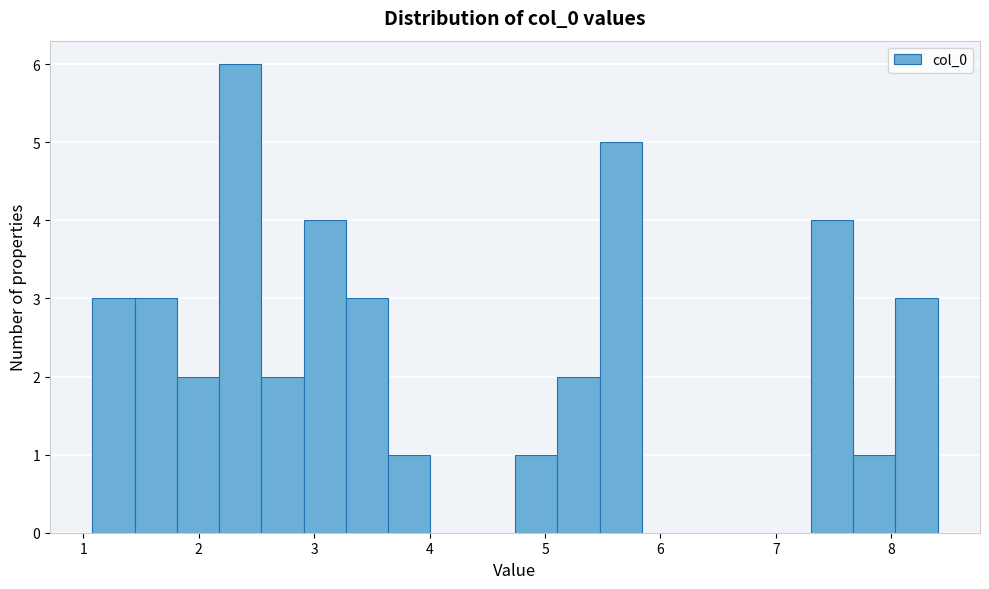

Read against the x-axis, roughly where is the centre of the tallest bar?

2.4